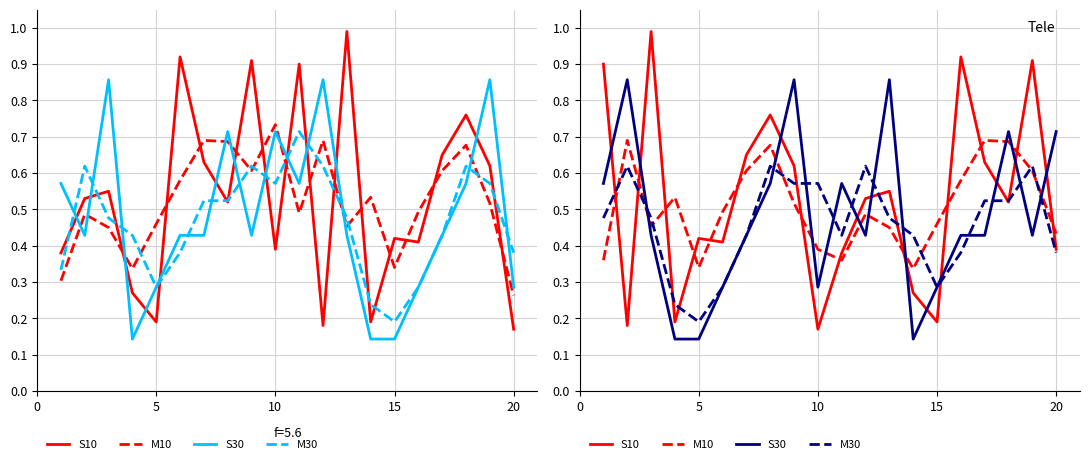

Is this an area chart (filled region under the line)?

No